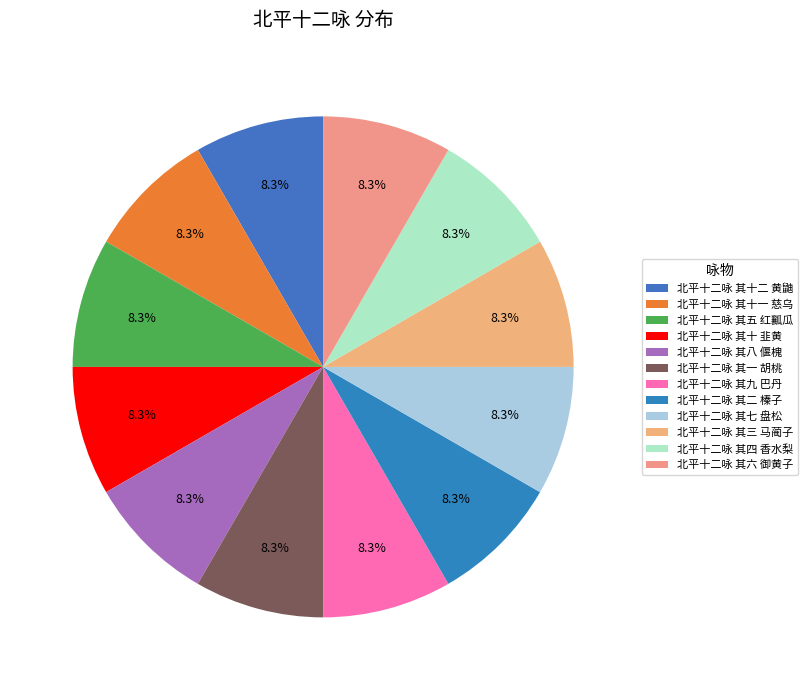

To the nearest percent, what percentage of the pie is 北平十二咏 其二 榛子?

8%